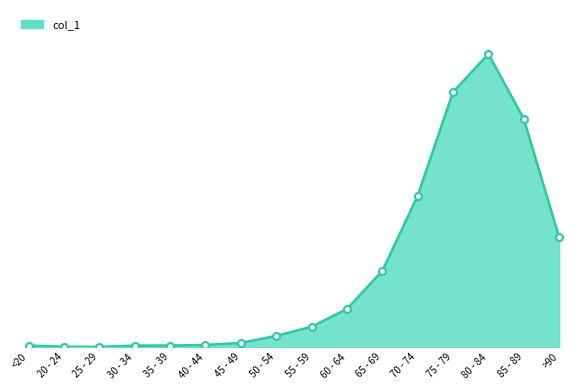

Does the chart display data point markers on the line(s)?

No